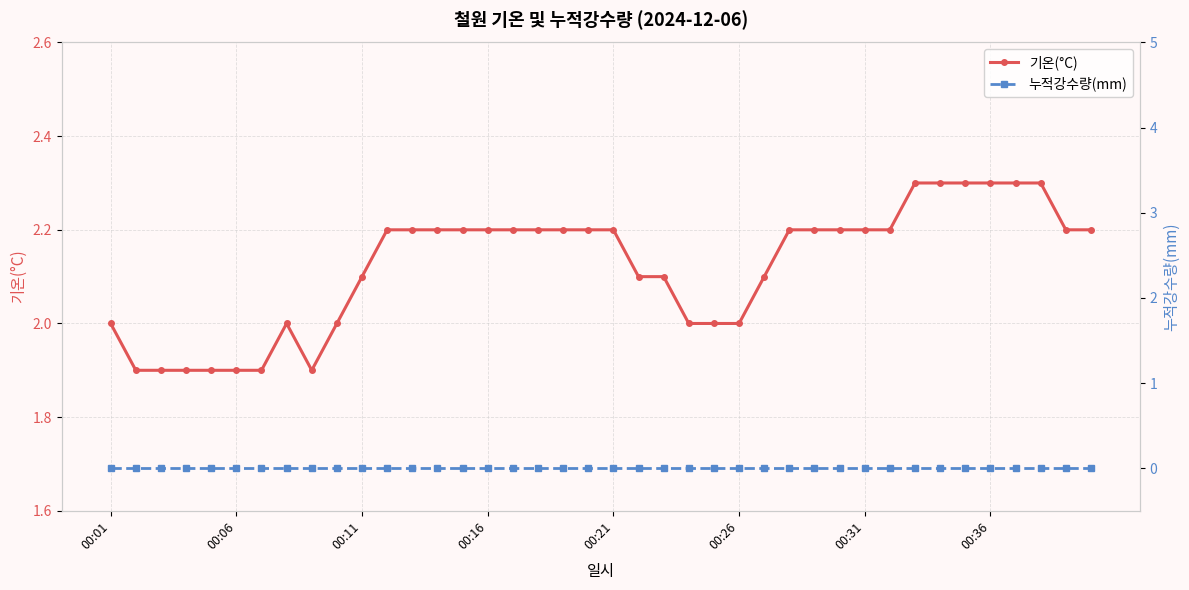

How many lines are shown in the chart?

2